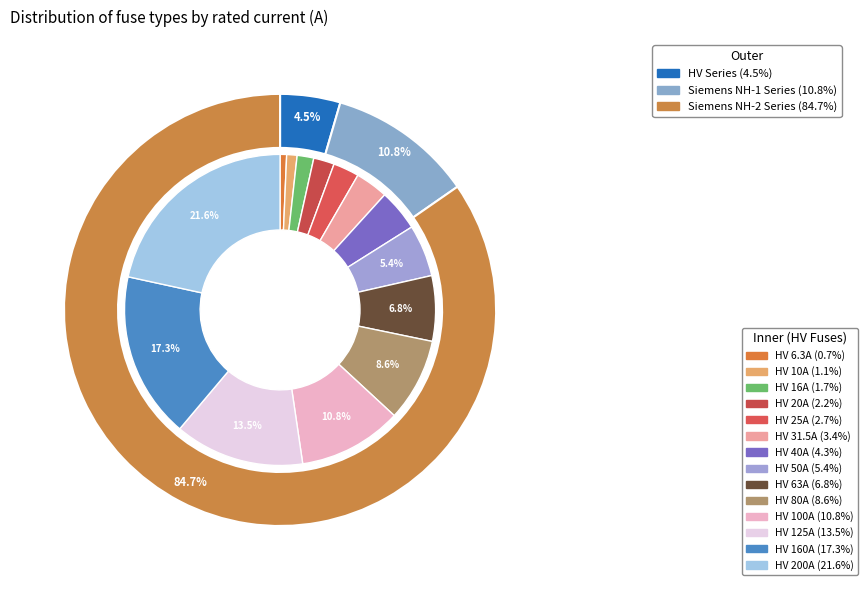

What percentage is NOT represented by HV 80A?

91.4%